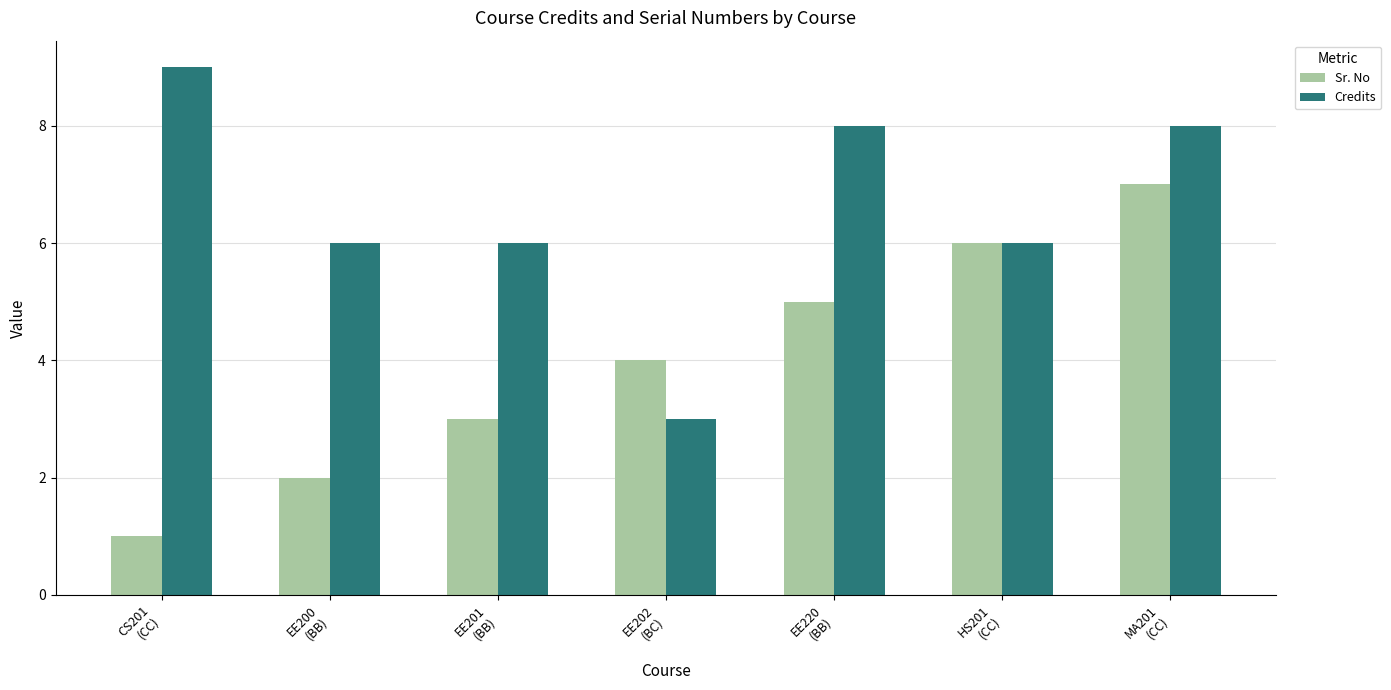

How many bars are there in each group?

2